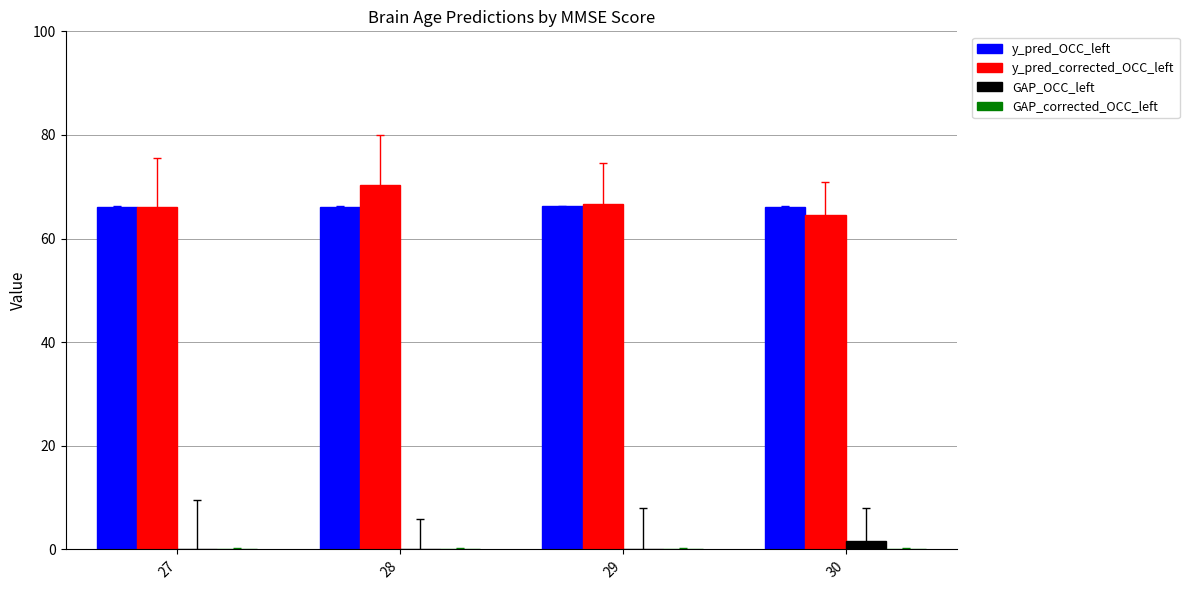

Reading right to left, transcribe all the data shown in this chart.

y_pred_OCC_left: 30=66.2	29=66.2	28=66.1	27=66.2
y_pred_corrected_OCC_left: 30=64.6	29=66.6	28=70.3	27=66.1
GAP_OCC_left: 30=1.7	29=-0.1	28=-3.9	27=0.2
GAP_corrected_OCC_left: 30=0.1	29=0.1	28=0.1	27=0.1